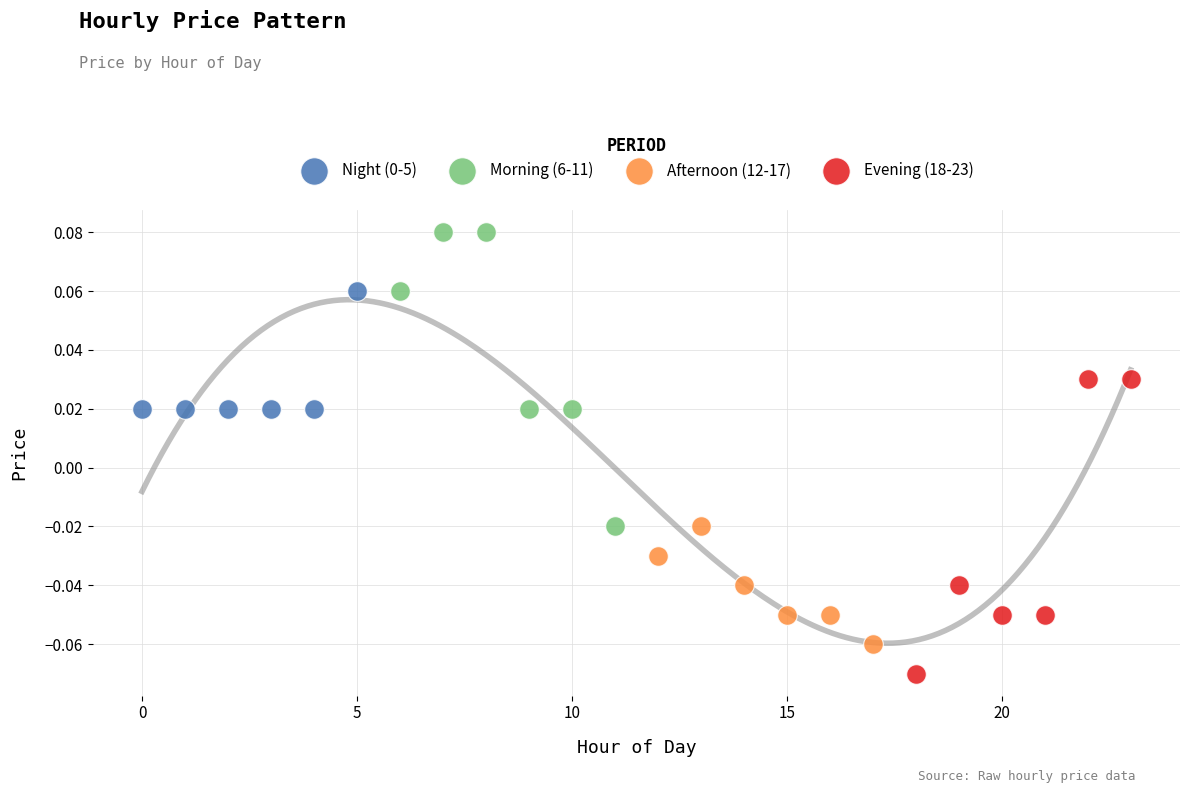

Which series contains the lowest Y value?

Evening (18-23)